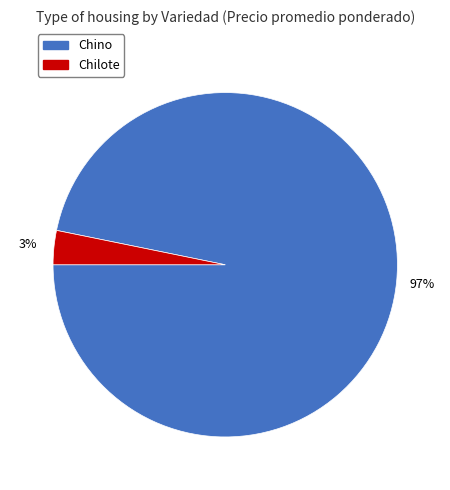

Is the sum of Chino and Chilote greater than half?

Yes